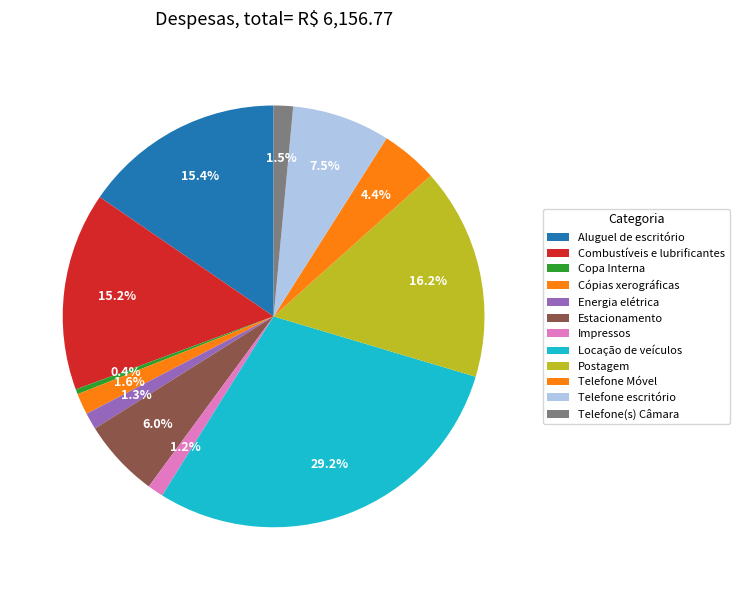

Rank the categories by value from highest to lowest.

Locação de veículos, Postagem, Aluguel de escritório, Combustíveis e lubrificantes, Telefone escritório, Estacionamento, Telefone Móvel, Cópias xerográficas, Telefone(s) Câmara, Energia elétrica, Impressos, Copa Interna